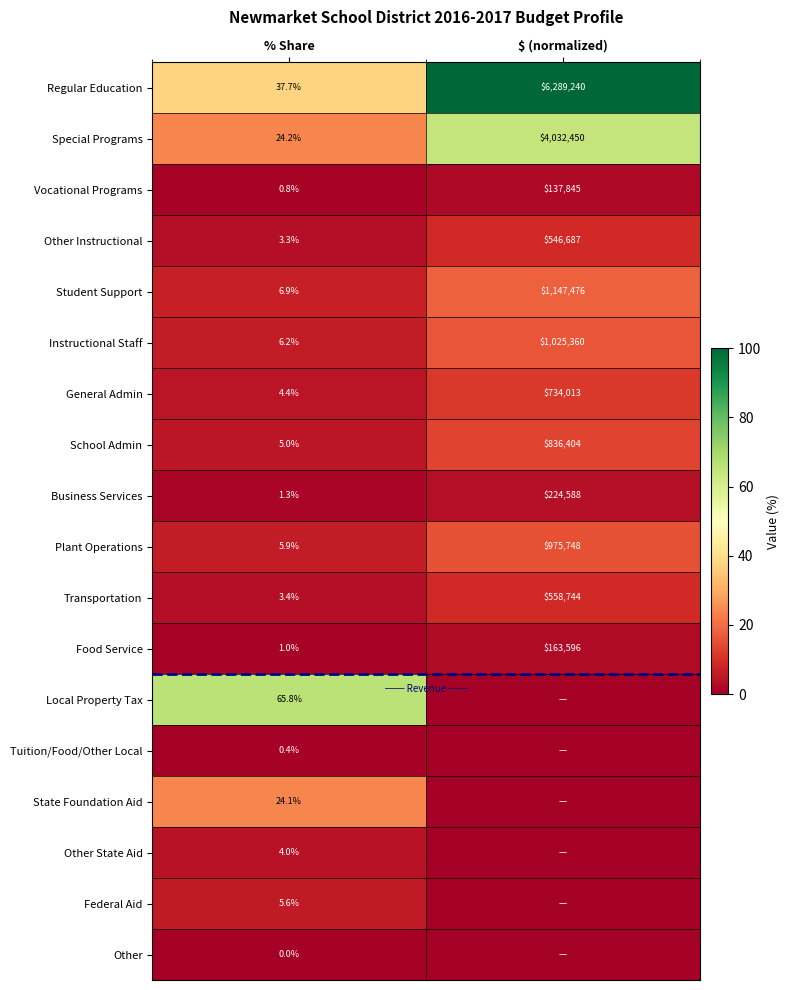

What is the total value across all series at % Share?

200.0